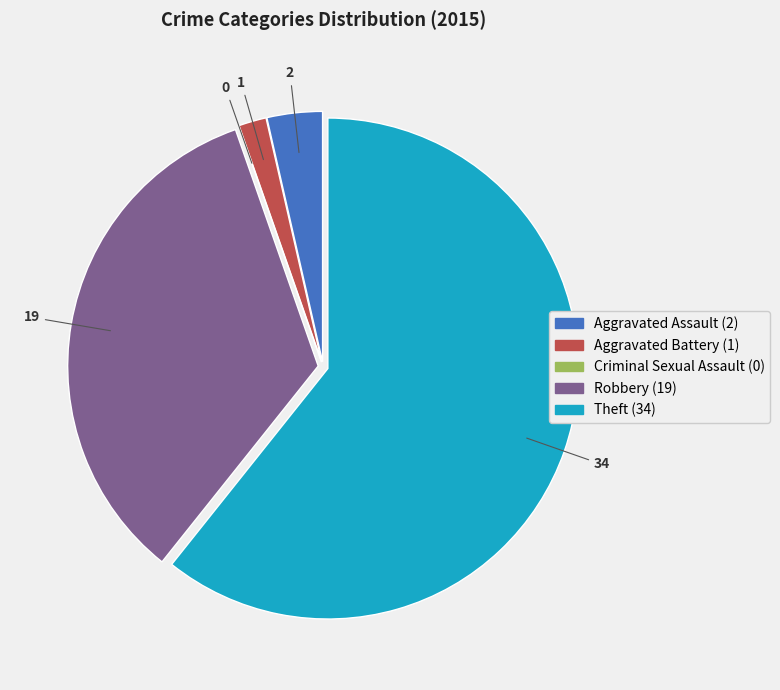

The Theft slice represents 68% of the pie. True or false?

False